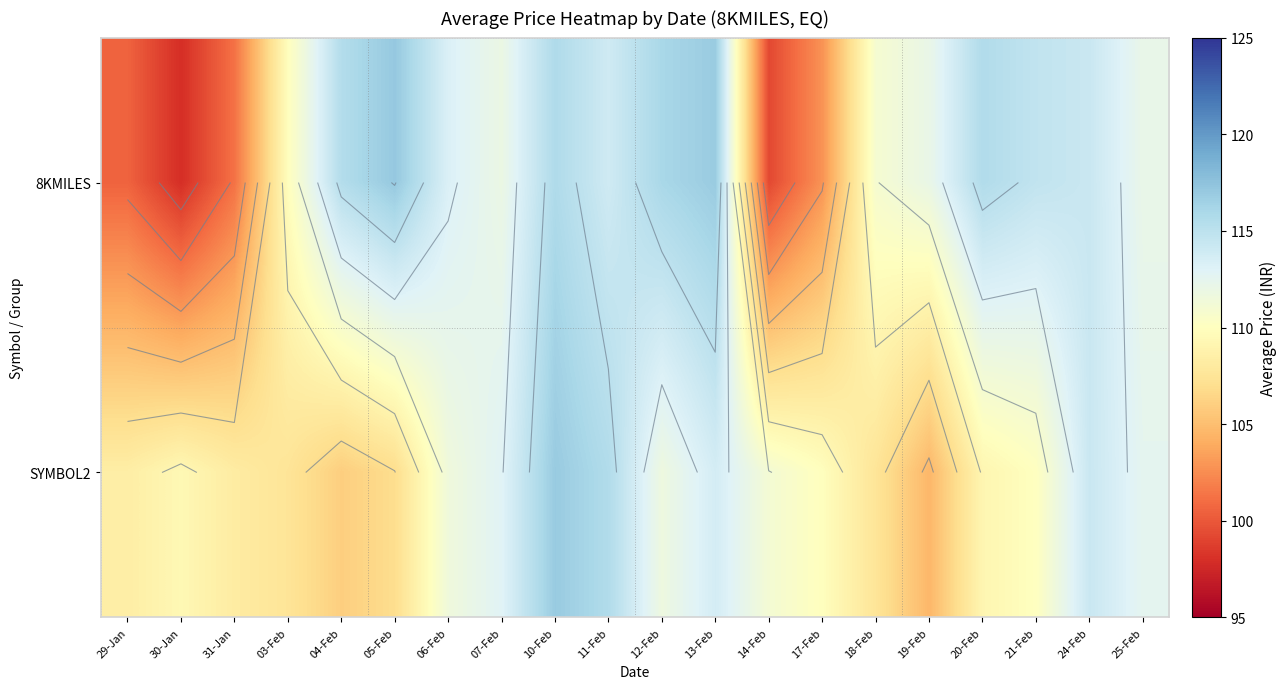

At which category does the chart reach its peak across all series?

05-Feb